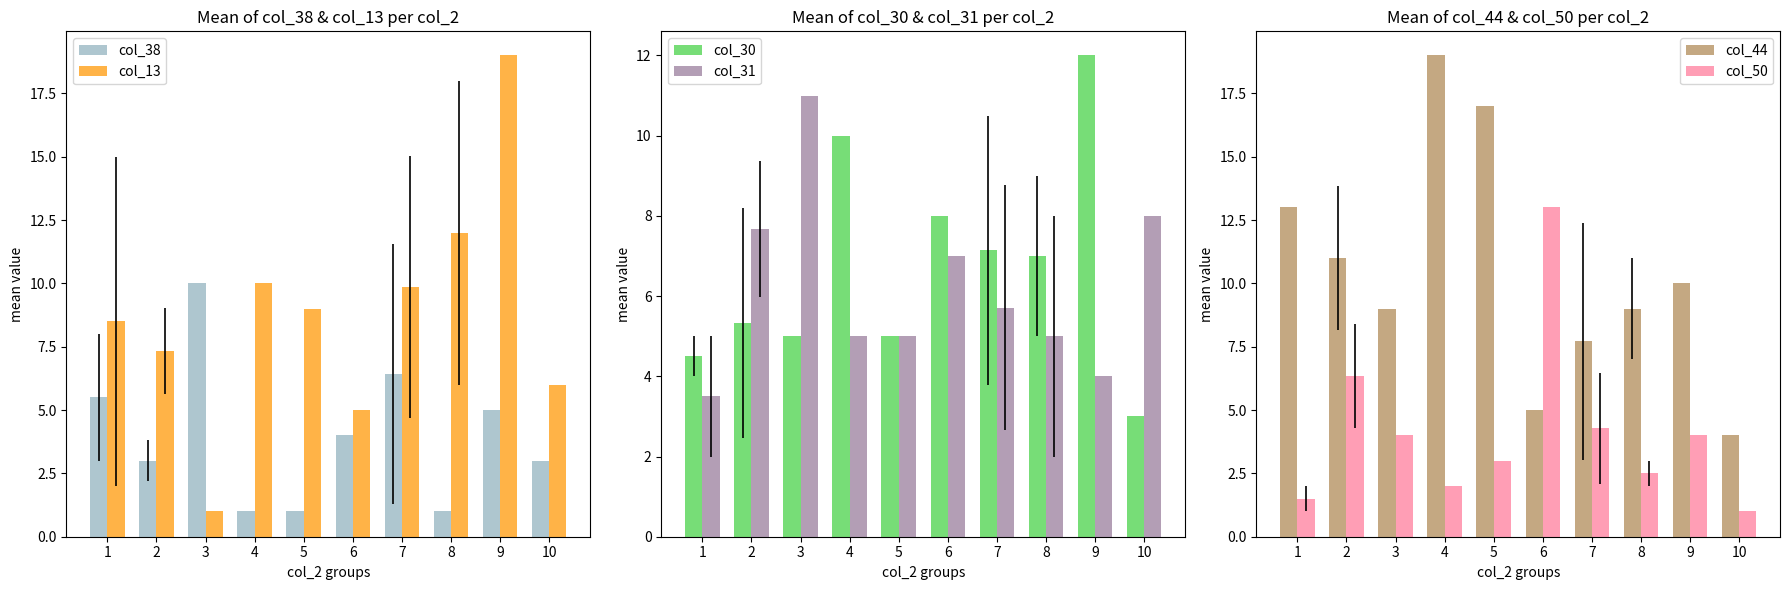

Which label corresponds to the smallest value in the chart?

4